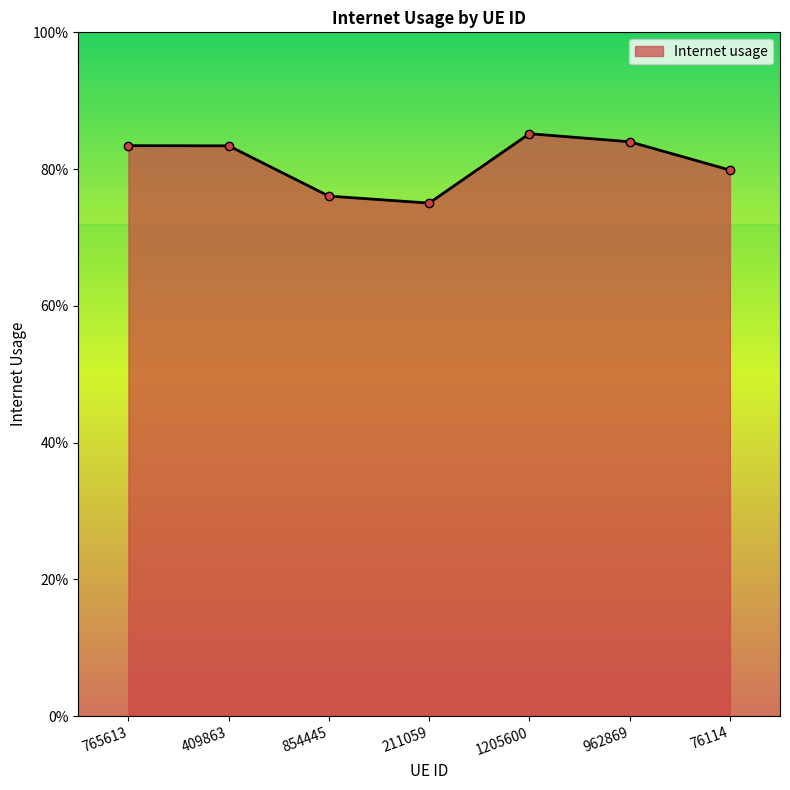

Does the chart have visible grid lines?

No